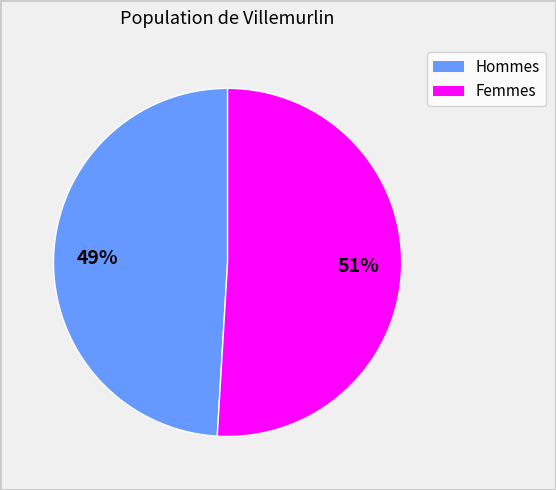

To the nearest percent, what is the average slice percentage?

50%